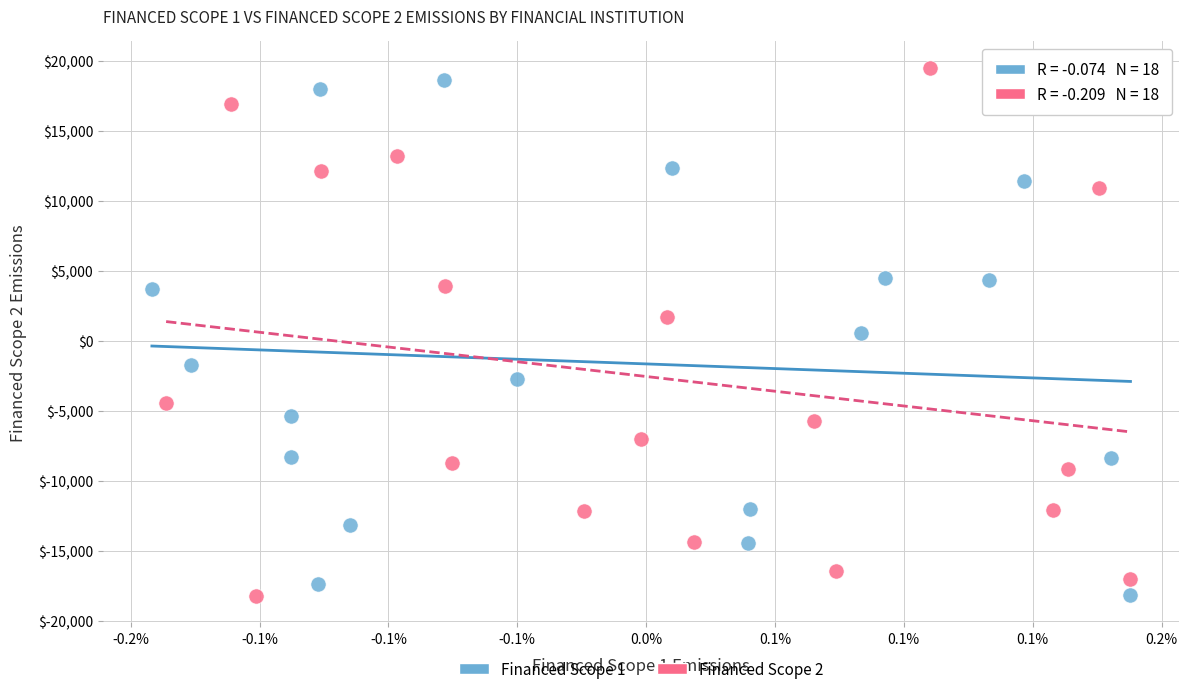

What are all the series names shown in the legend?

Financed Scope 1, Financed Scope 2